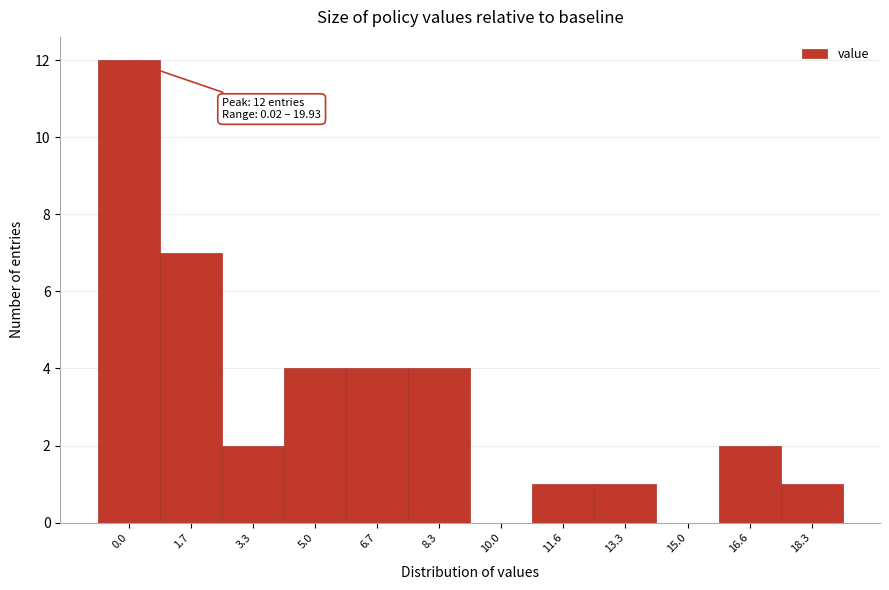

Reading left to right, transcribe all the data shown in this chart.

0.0=12	1.7=7	3.3=2	5.0=4	6.7=4	8.3=4	10.0=0	11.6=1	13.3=1	15.0=0	16.6=2	18.3=1